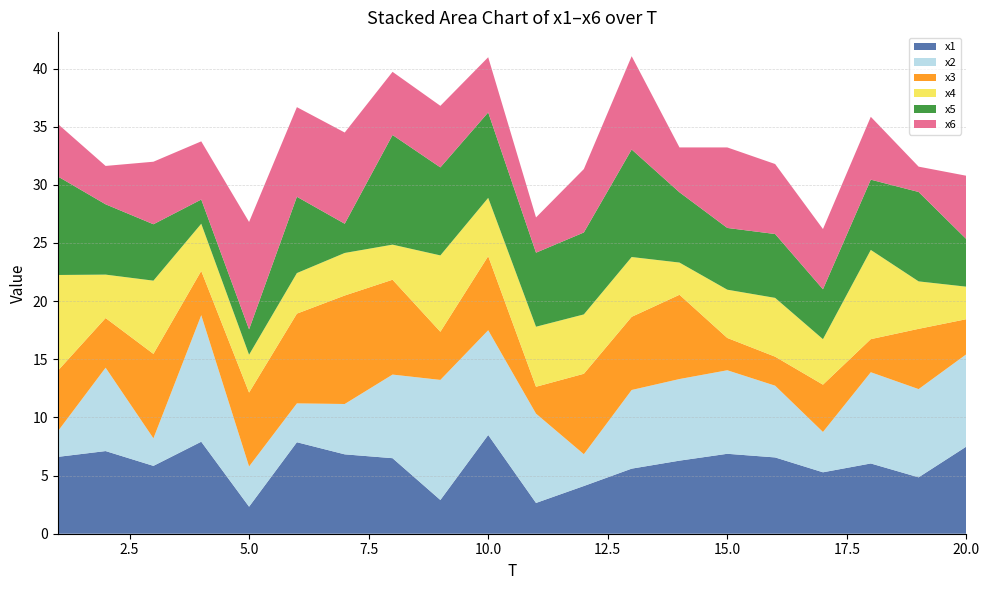

Reading left to right, what are all the values shown in this chart?

x1: 6.6	7.1	5.8	7.9	2.3	7.9	6.8	6.5	2.9	8.5	2.6	4.1	5.6	6.3	6.9	6.6	5.3	6.0	4.8	7.5
x2: 2.2	7.2	2.4	10.9	3.5	3.3	4.3	7.2	10.3	9.0	7.7	2.7	6.8	7.0	7.2	6.2	3.5	7.8	7.6	7.9
x3: 5.2	4.3	7.3	3.8	6.4	7.7	9.3	8.2	4.1	6.4	2.3	6.9	6.3	7.2	2.8	2.5	4.1	2.8	5.2	3.0
x4: 8.2	3.7	6.3	4.1	3.3	3.5	3.7	3.0	6.6	5.0	5.2	5.1	5.1	2.8	4.2	5.1	3.9	7.7	4.1	2.8
x5: 8.5	6.0	4.8	2.1	2.2	6.6	2.5	9.4	7.6	7.3	6.4	7.0	9.2	6.0	5.3	5.5	4.3	6.0	7.7	4.1
x6: 4.5	3.3	5.4	5.0	9.2	7.7	7.8	5.4	5.3	4.7	3.0	5.5	8.0	3.9	6.9	6.0	5.2	5.4	2.2	5.5